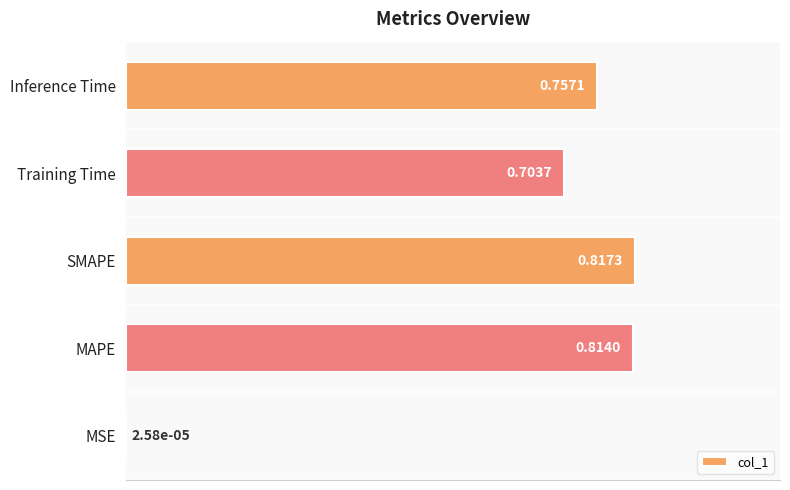

What is the sum of all values?

3.1